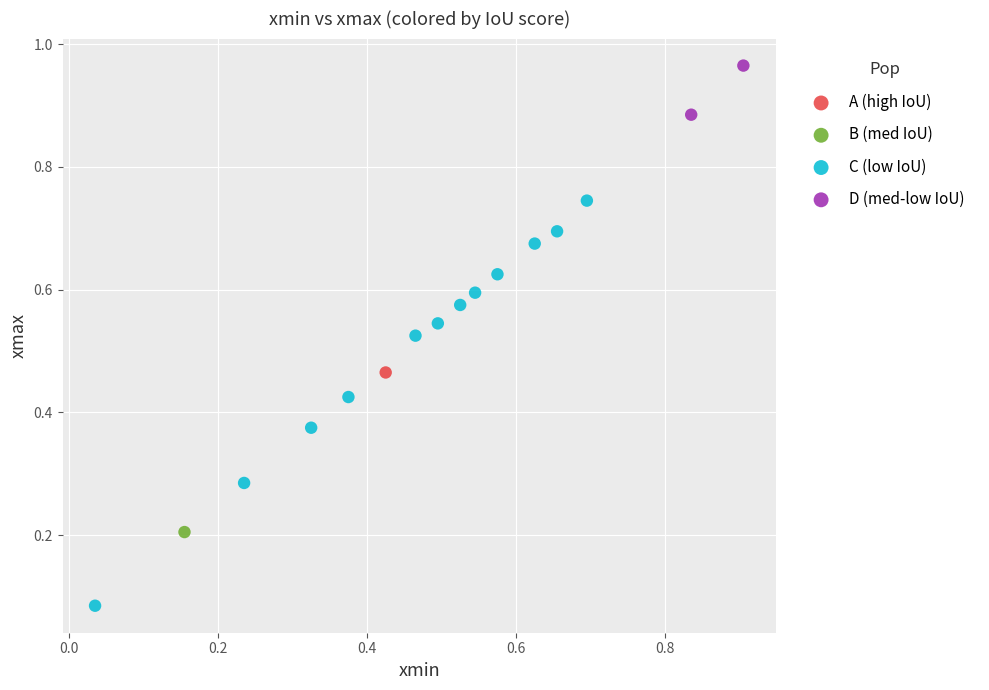

Which series contains the highest Y value?

D (med-low IoU)